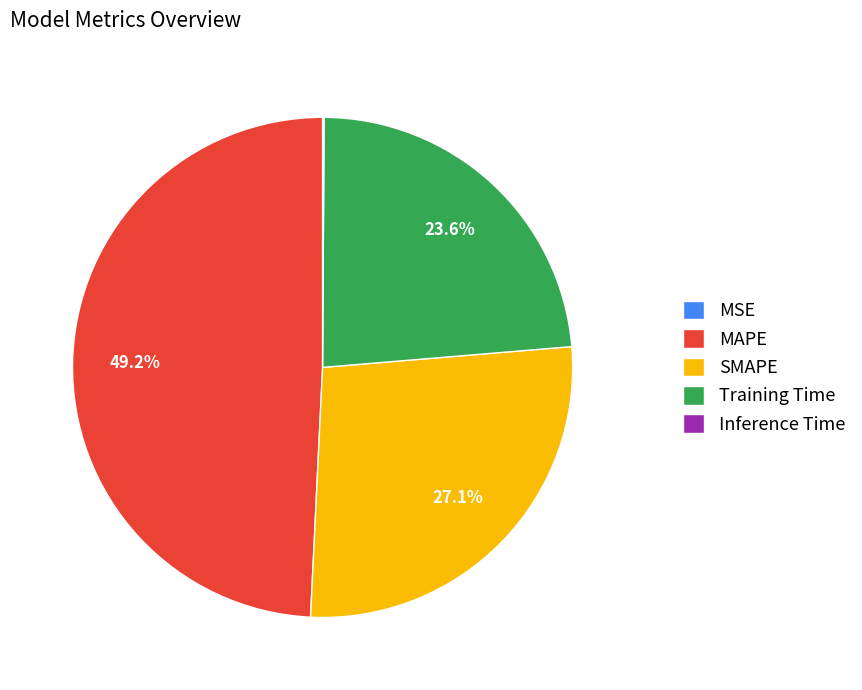

Which has a higher value, MAPE or Training Time?

MAPE